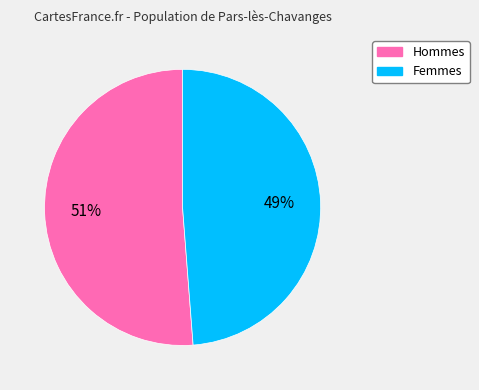

Does any single category account for the majority?

Yes